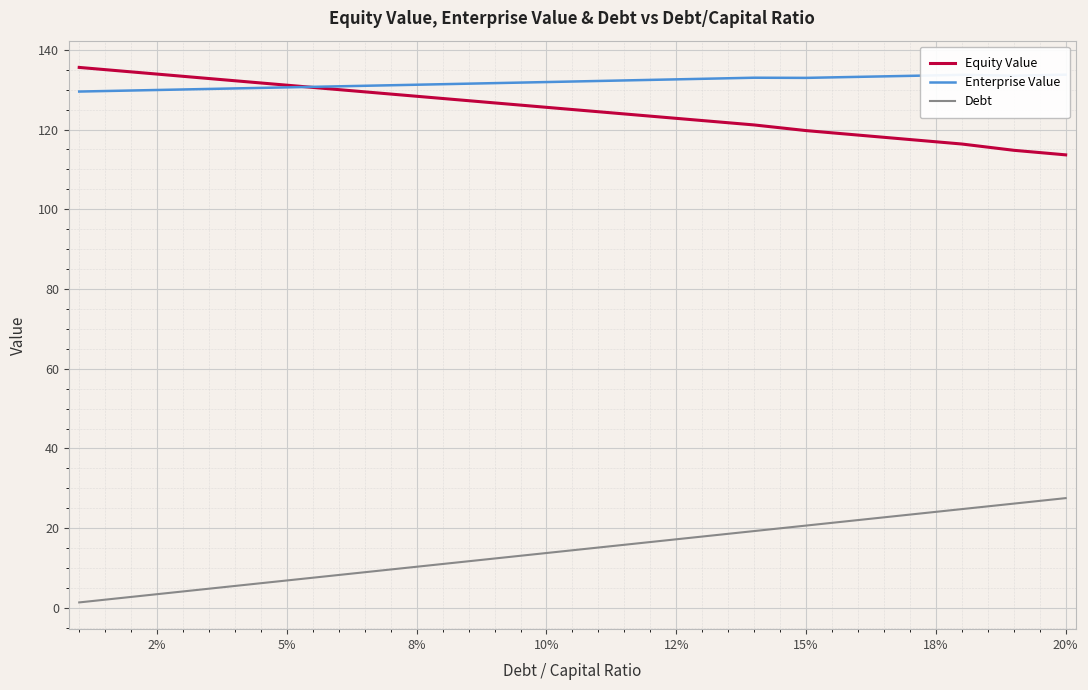

True or false: Equity Value and Debt cross at least once.

False